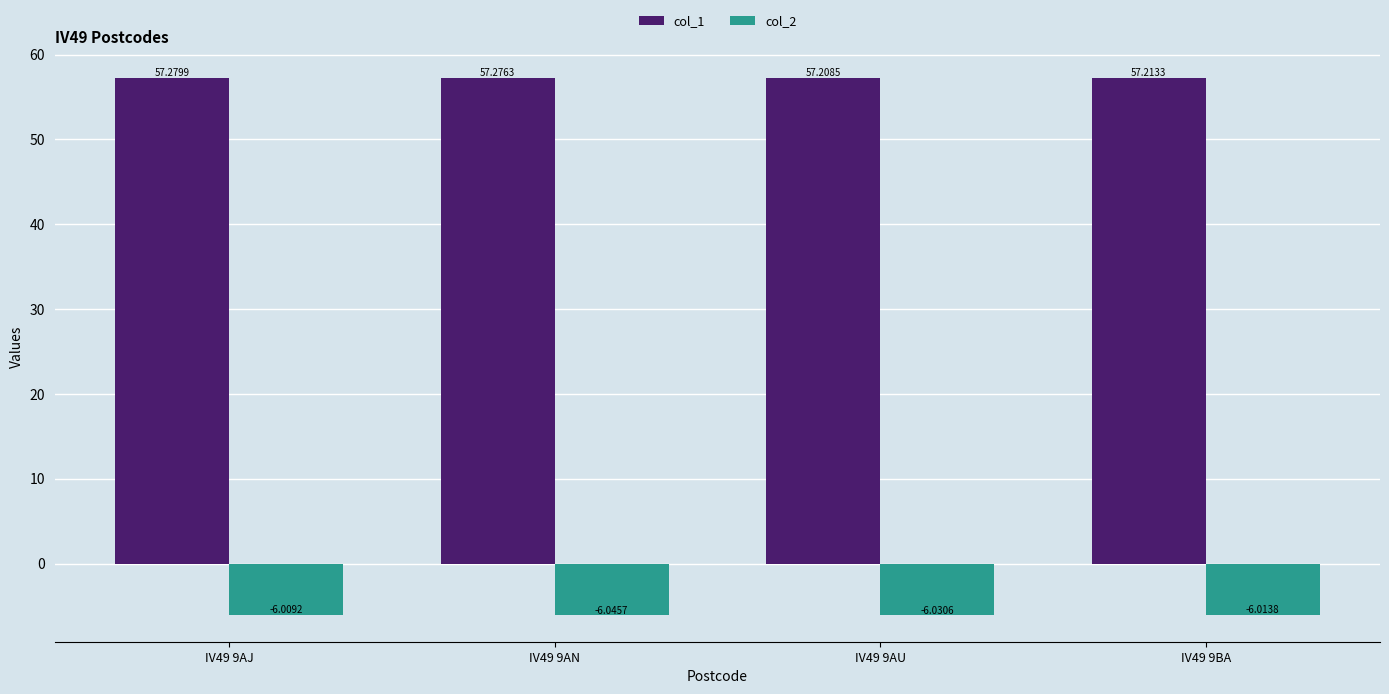

At IV49 9AU, list the series in order from largest to smallest.

col_1, col_2